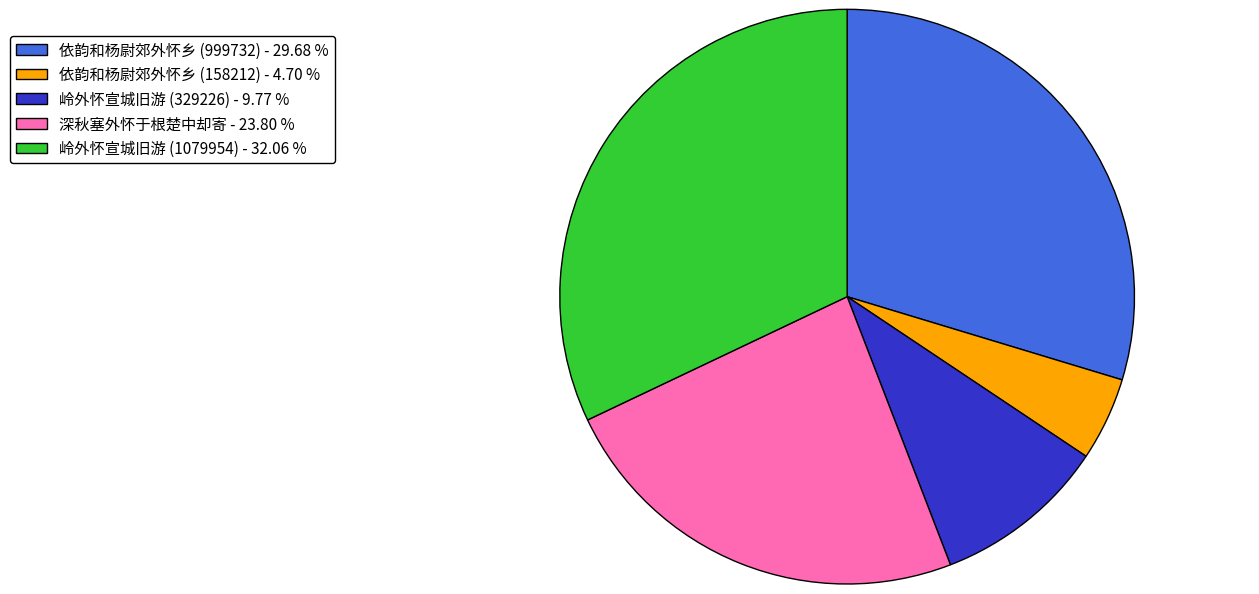

Is there any slice that represents more than half of the pie?

No